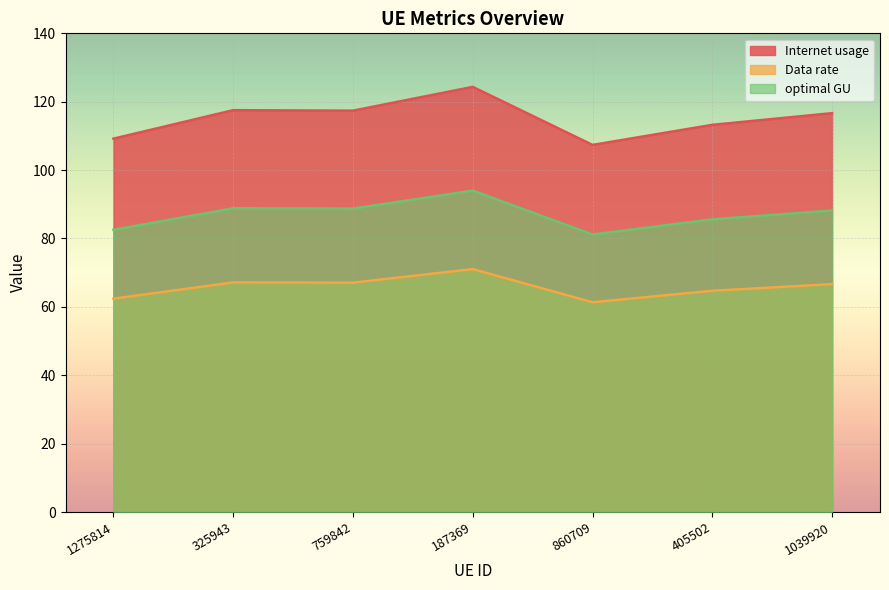

Reading left to right, list all the values displayed in this chart.

Internet usage: 1275814=109.2	325943=117.5	759842=117.4	187369=124.3	860709=107.4	405502=113.2	1039920=116.7
Data rate: 1275814=62.4	325943=67.2	759842=67.1	187369=71.1	860709=61.4	405502=64.7	1039920=66.7
optimal GU: 1275814=82.5	325943=88.8	759842=88.7	187369=94.0	860709=81.2	405502=85.6	1039920=88.2